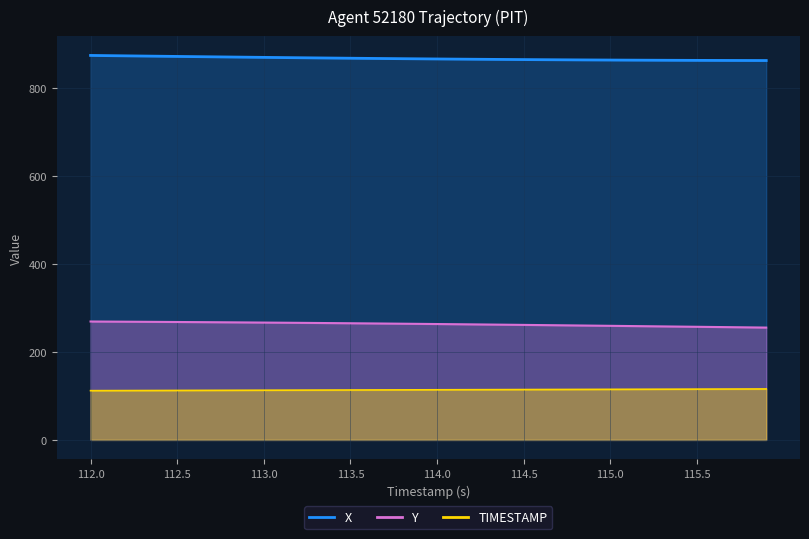

Reading right to left, extract all data points from this chart.

X: 862.9	863.0	863.1	863.2	863.3	863.4	863.5	863.7	863.9	864.0	864.2	864.4	864.6	864.8	865.1	865.3	865.6	865.9	866.2	866.5	866.8	867.1	867.5	867.8	868.2	868.5	868.9	869.3	869.7	870.1	870.5	870.9	871.4	871.8	872.2	872.7	873.1	873.6	874.0	874.5
Y: 255.5	255.9	256.4	256.8	257.3	257.7	258.2	258.6	259.0	259.5	259.9	260.3	260.8	261.2	261.6	262.0	262.4	262.8	263.2	263.6	263.9	264.3	264.7	265.0	265.3	265.7	266.0	266.3	266.6	266.9	267.2	267.4	267.7	267.9	268.2	268.4	268.6	268.9	269.1	269.3
TIMESTAMP: 115.9	115.8	115.7	115.6	115.5	115.4	115.3	115.2	115.1	115.0	114.9	114.8	114.7	114.6	114.5	114.4	114.3	114.2	114.1	114.0	113.9	113.8	113.7	113.6	113.5	113.4	113.3	113.2	113.1	113.0	112.9	112.8	112.7	112.6	112.5	112.4	112.3	112.2	112.1	112.0